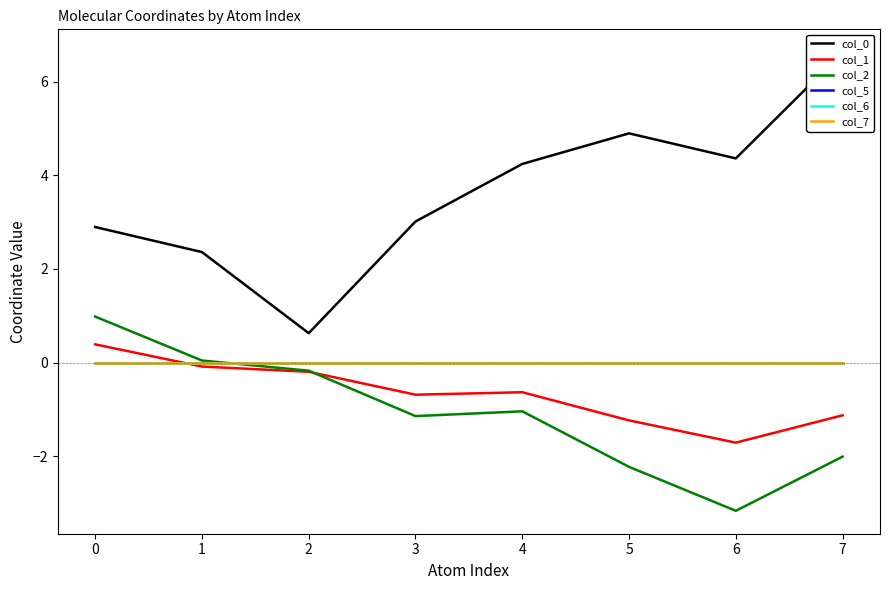

Which category has the lowest value in the col_2 series?

6